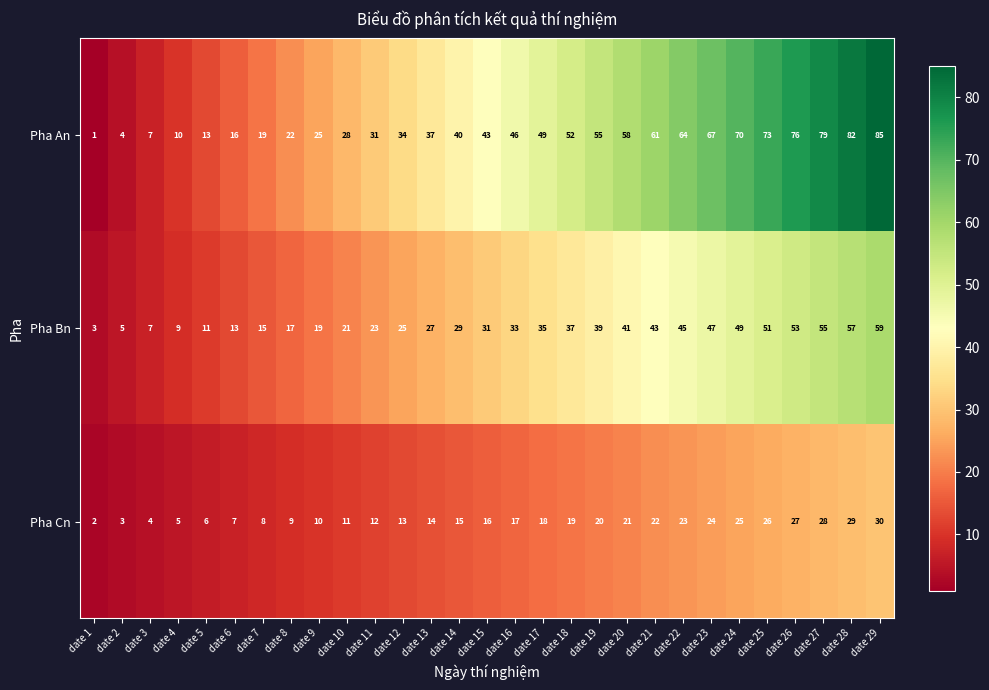

True or false: Pha Bn has a value of 13 at date 6.

True